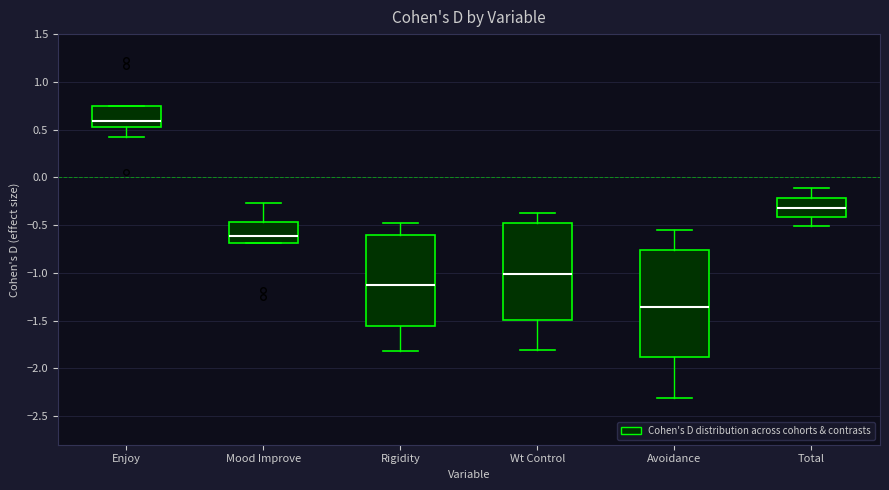

Where does the upper whisker of the box for Total end on the y-axis? The values are not printed on the chart, so give them approximately, as read against the axis.

-0.10